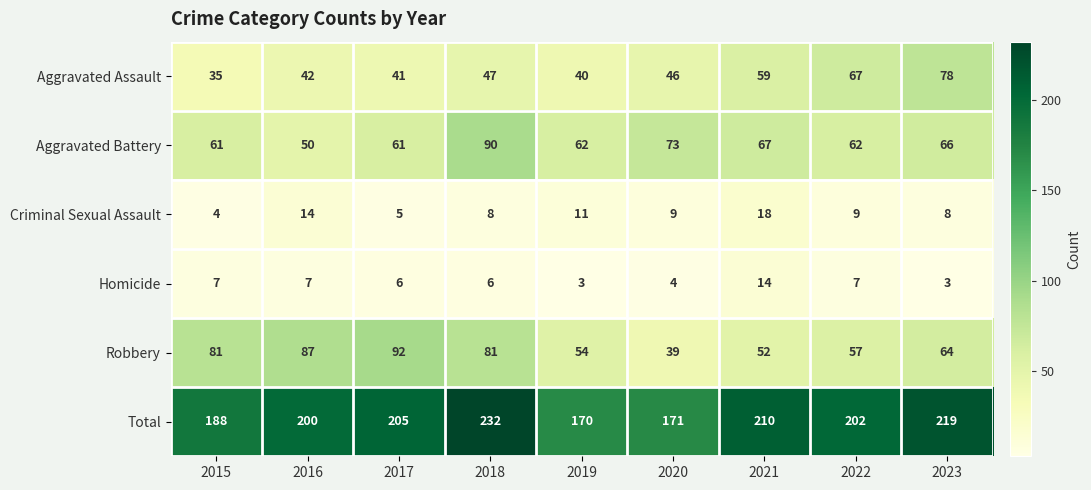

Where does the Total series first go above 202?

2017